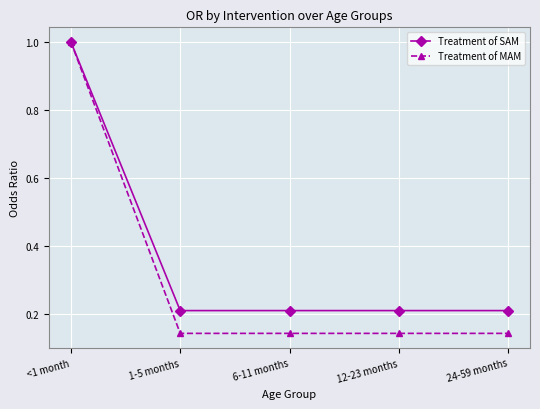

Which category has the highest value across all series?

<1 month